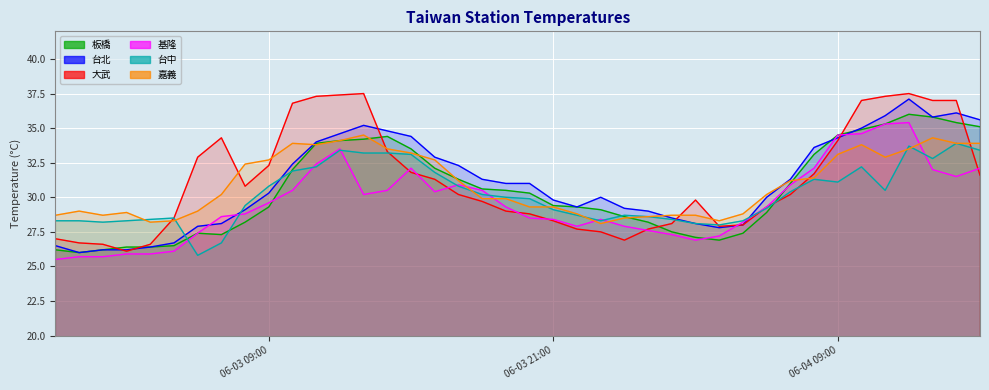

Between which two adjacent categories do 大武 and 台北 first intersect?

2016-06-03 02:00:00 and 2016-06-03 03:00:00